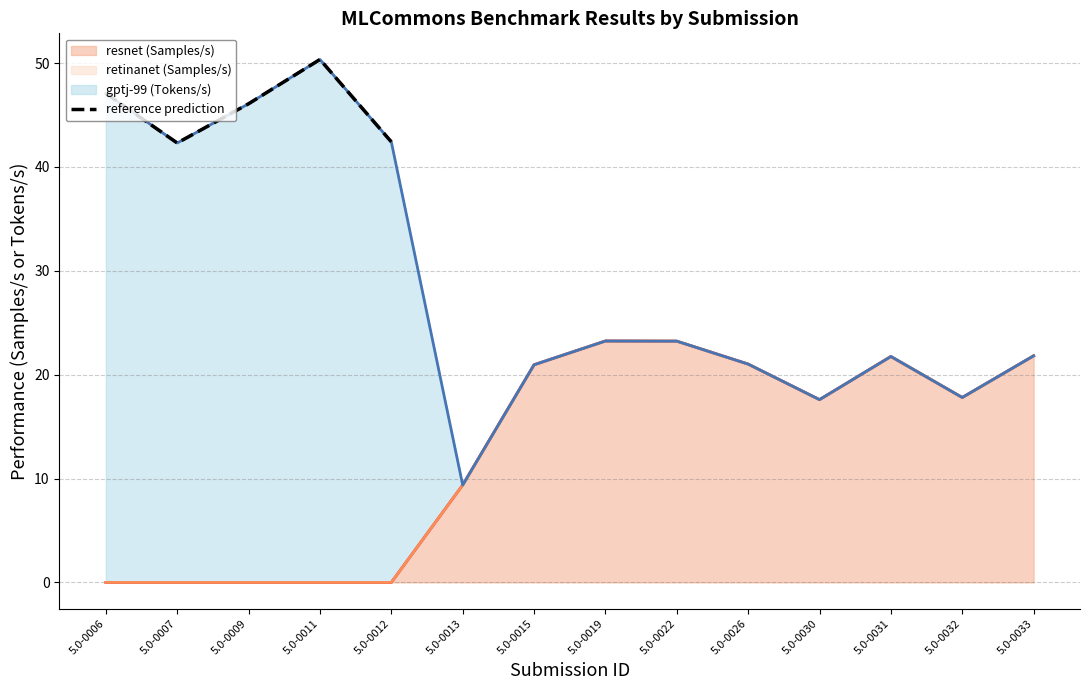

True or false: resnet (Samples/s) has a value of 37.0 at 5.0-0015.

False